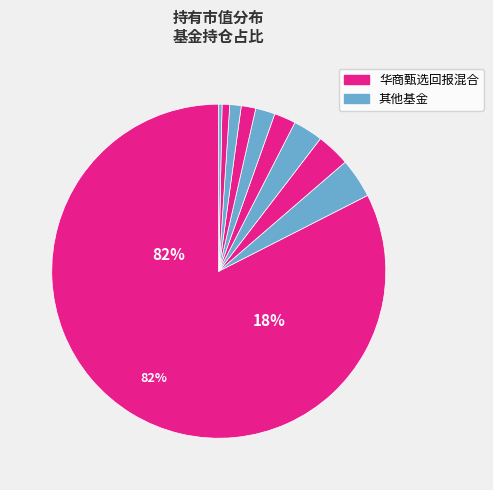

How many segments does this pie chart have?

10